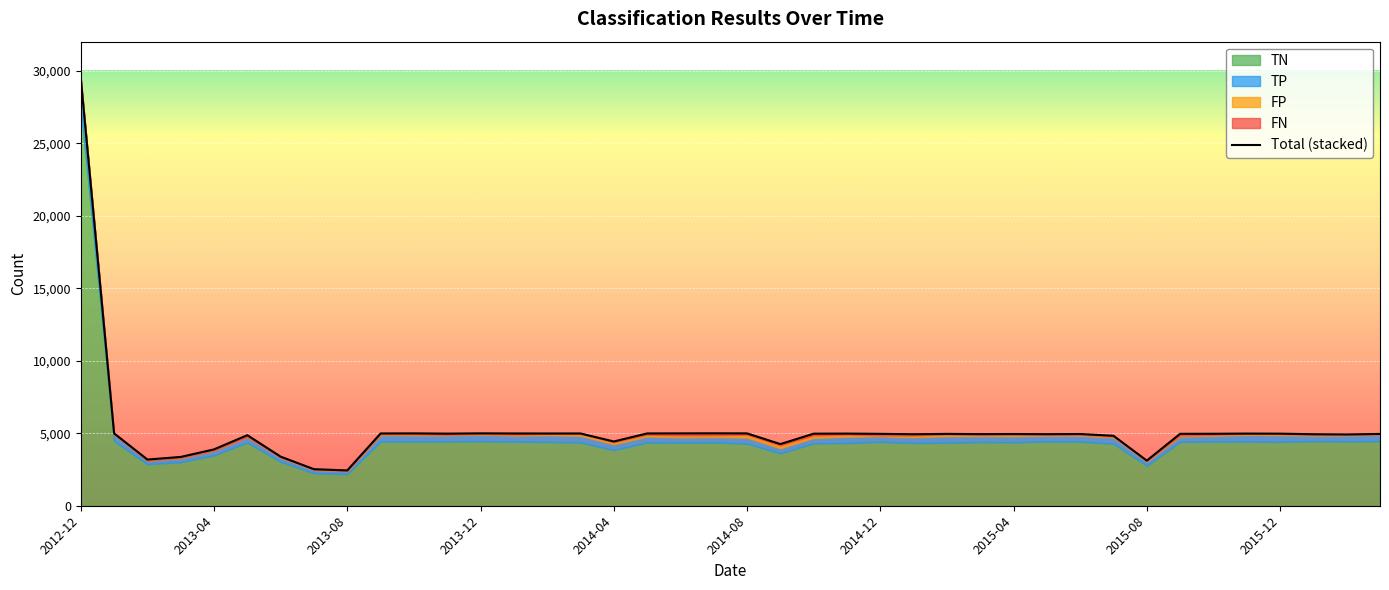

How many interior local peaks (higher than both neighbors) does the data have?

10